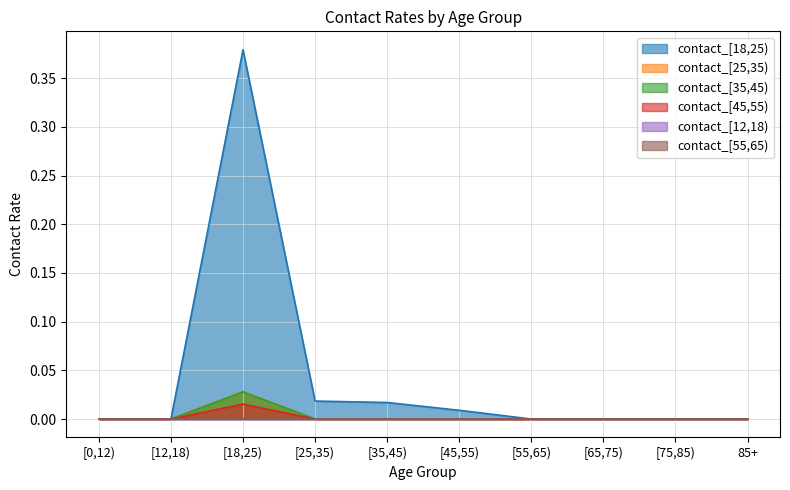

Which series has the largest range (max minus min)?

contact_[18,25)